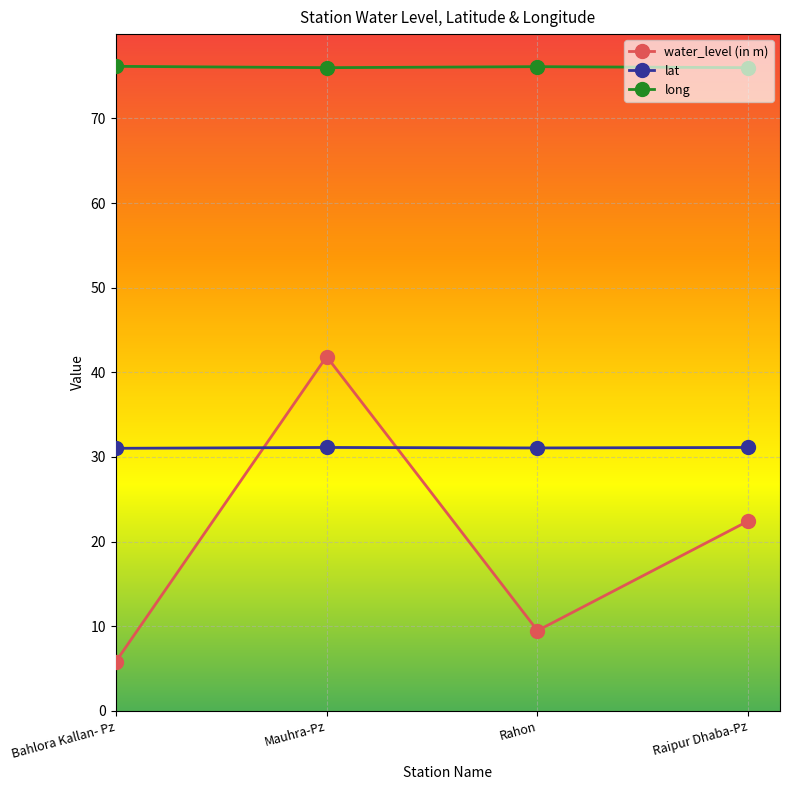

True or false: lat and long intersect in this chart.

False